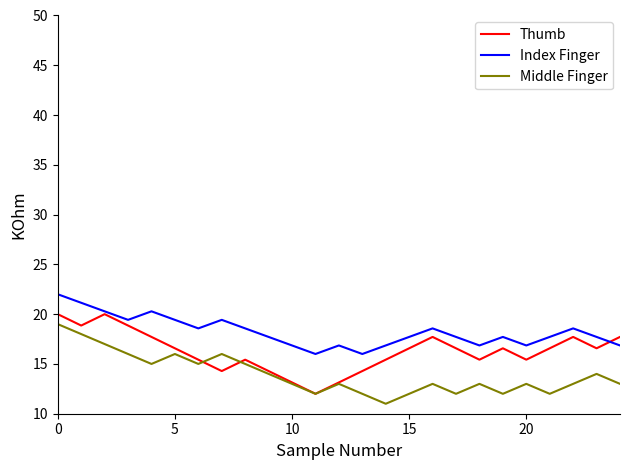

Which series has the largest total across all categories?

Index Finger